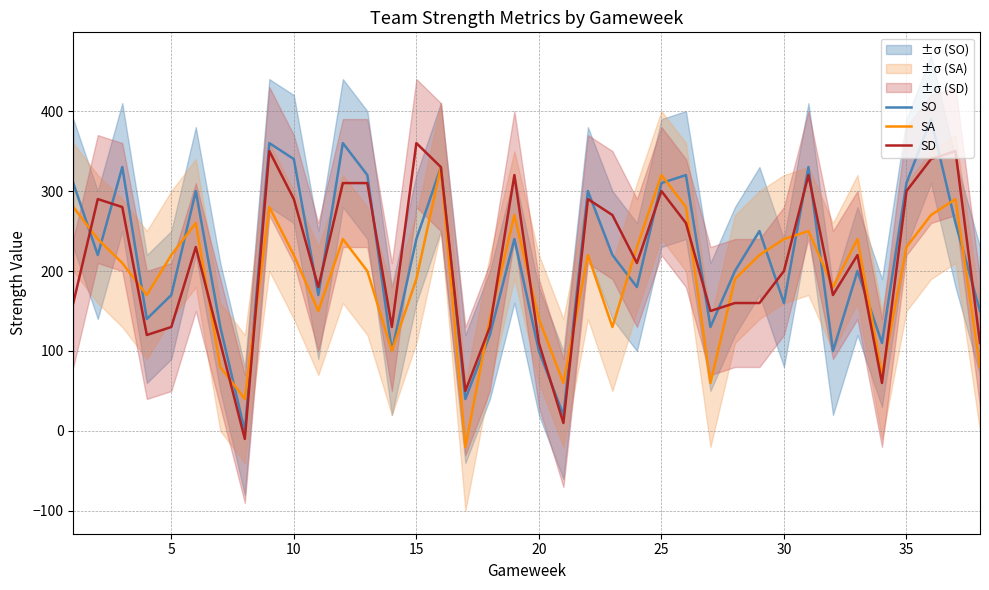

Which series has the largest range (max minus min)?

SO